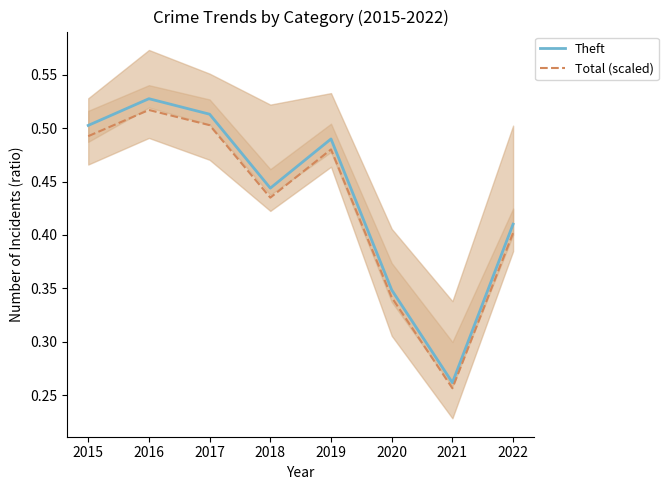

What are all the series names shown in the legend?

Theft, Total (scaled)